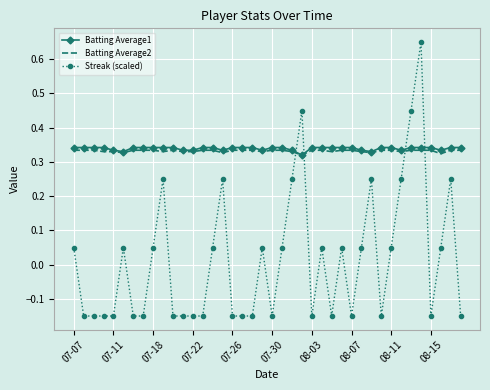

True or false: Batting Average1 and Streak (scaled) intersect in this chart.

True